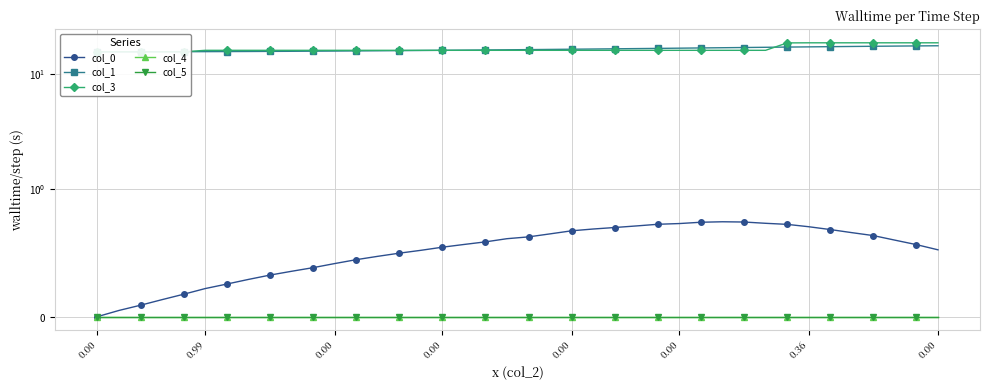

Reading right to left, extract all data points from this chart.

col_0: 0.5	0.6	0.6	0.6	0.7	0.7	0.7	0.7	0.7	0.7	0.7	0.7	0.7	0.7	0.7	0.7	0.7	0.7	0.6	0.6	0.6	0.6	0.6	0.5	0.5	0.5	0.5	0.4	0.4	0.4	0.4	0.3	0.3	0.3	0.2	0.2	0.1	0.1	0.0	0.0
col_1: 17.5	17.5	17.4	17.4	17.3	17.2	17.2	17.1	17.0	16.9	16.9	16.8	16.7	16.7	16.6	16.5	16.4	16.4	16.3	16.2	16.2	16.1	16.1	16.0	16.0	15.9	15.9	15.8	15.8	15.7	15.7	15.7	15.6	15.6	15.6	15.6	15.6	15.6	15.6	15.6
col_3: 18.6	18.6	18.6	18.6	18.6	18.6	18.6	18.6	16.0	16.0	16.0	16.0	16.0	16.0	16.0	16.0	16.0	16.0	16.0	16.0	16.0	16.0	16.0	16.0	16.0	16.0	16.0	16.0	16.0	16.0	16.0	16.0	16.0	16.0	16.0	15.6	15.6	15.6	15.6	15.6
col_4: 0.0	0.0	0.0	0.0	0.0	0.0	0.0	0.0	0.0	0.0	0.0	0.0	0.0	0.0	0.0	0.0	0.0	0.0	0.0	0.0	0.0	0.0	0.0	0.0	0.0	0.0	0.0	0.0	0.0	0.0	0.0	0.0	0.0	0.0	0.0	0.0	0.0	0.0	0.0	0.0
col_5: 0.0	0.0	0.0	0.0	0.0	0.0	0.0	0.0	0.0	0.0	0.0	0.0	0.0	0.0	0.0	0.0	0.0	0.0	0.0	0.0	0.0	0.0	0.0	0.0	0.0	0.0	0.0	0.0	0.0	0.0	0.0	0.0	0.0	0.0	0.0	0.0	0.0	0.0	0.0	0.0